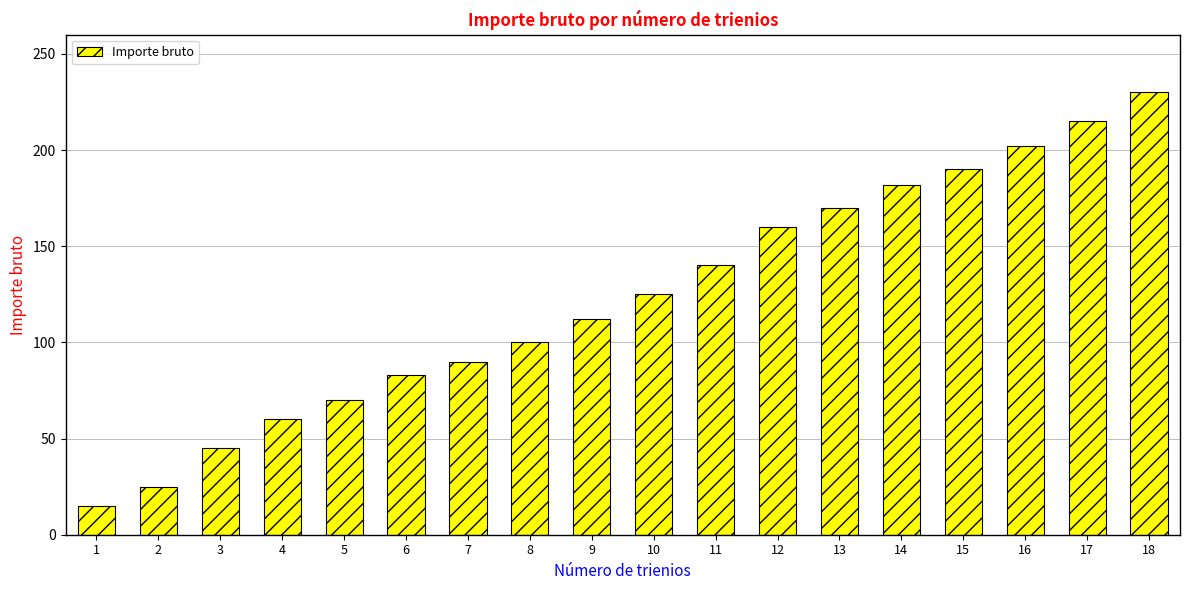

Where is the data nearest to the value 122?

10